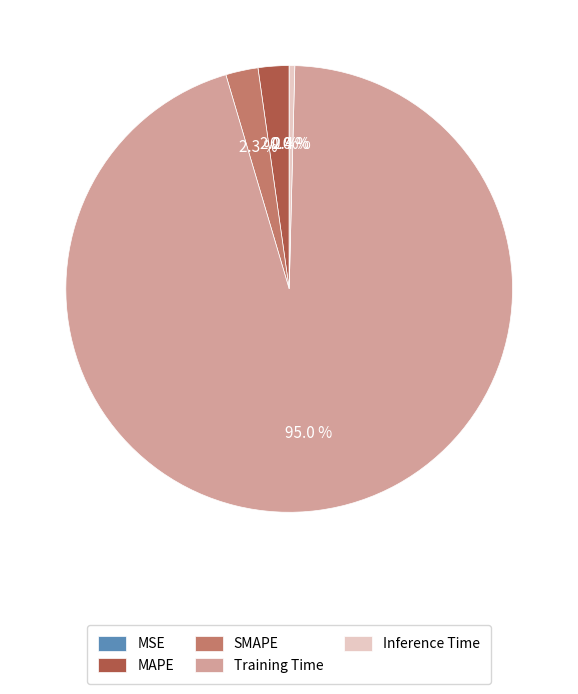

To the nearest percent, what is the difference between the Inference Time and SMAPE slice percentages?

2%